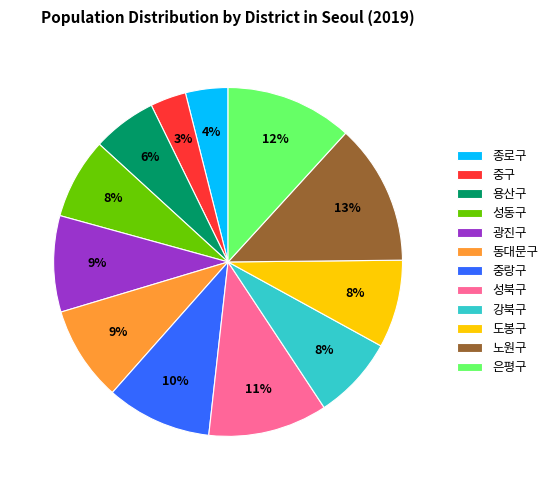

What is the largest slice in the pie chart?

노원구